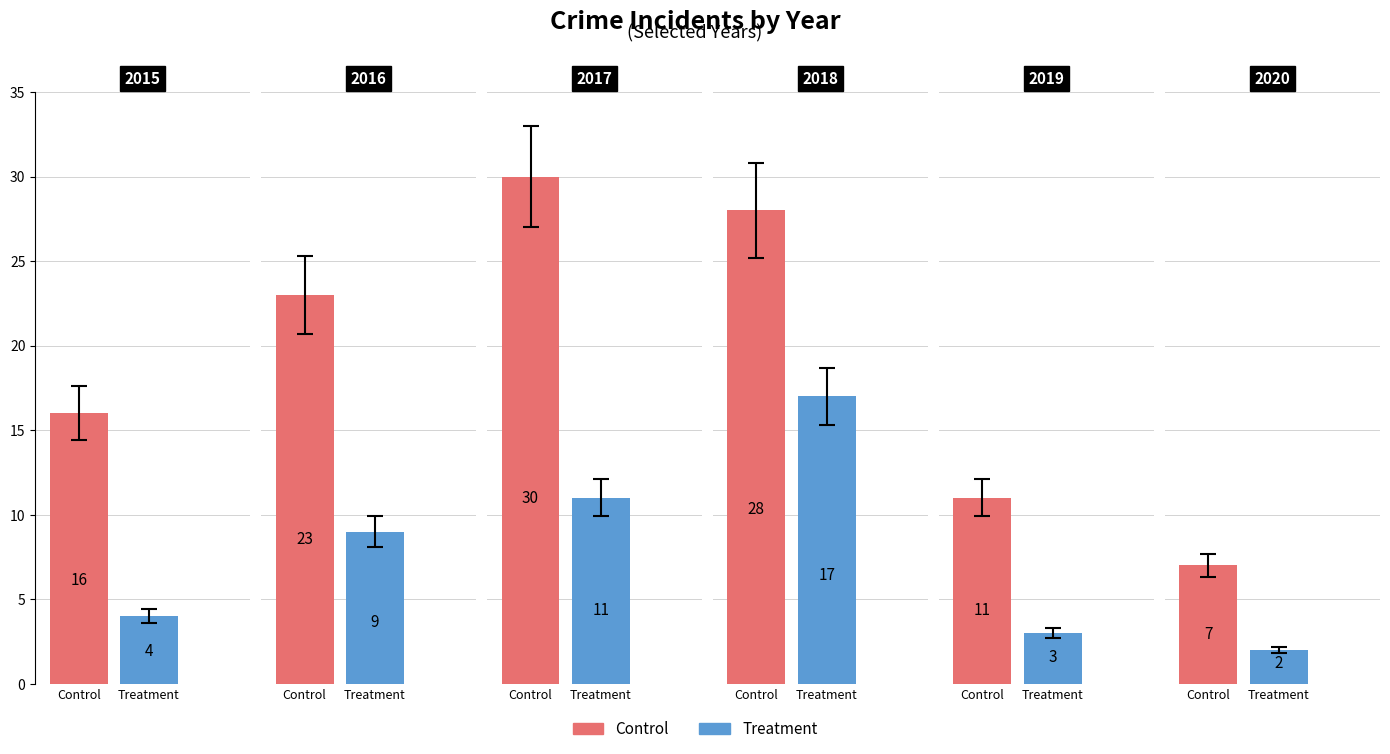

What is the difference between the maximum and minimum values in the Control series?

23